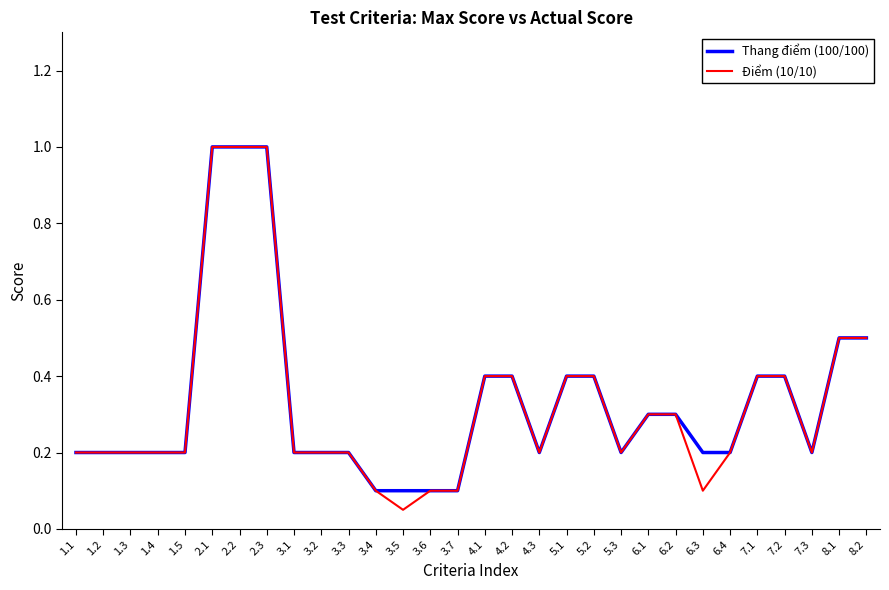

What is the total value across all series at 3.4?

0.2